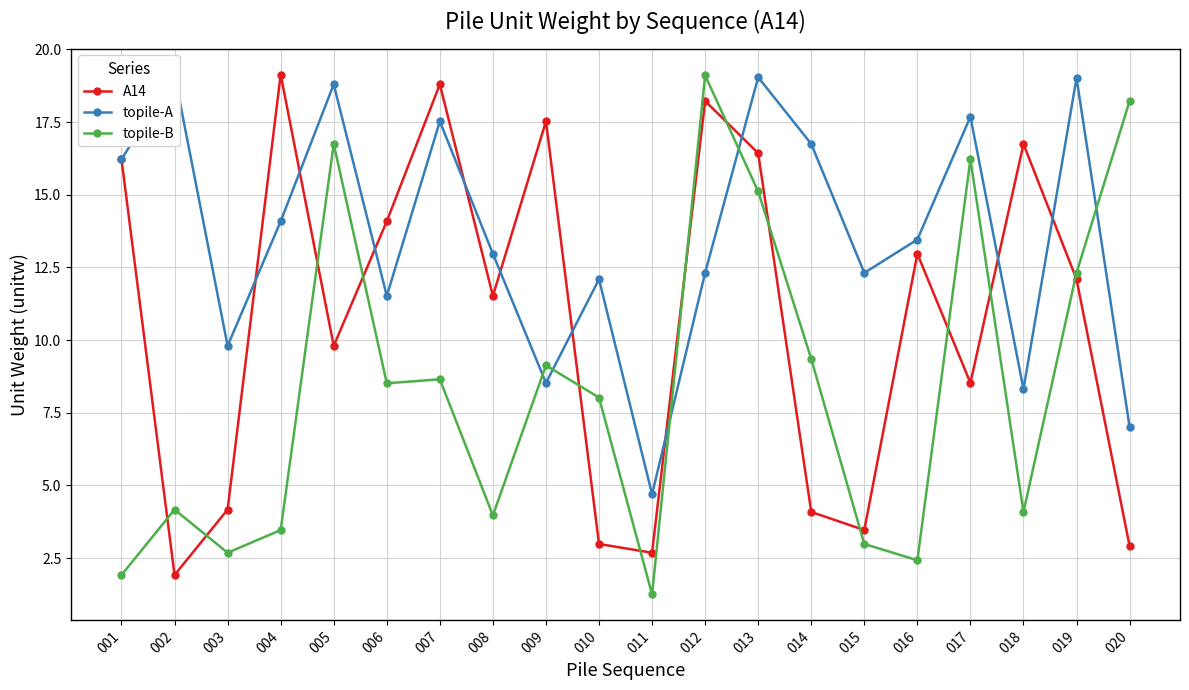

True or false: A14 has more than 2 points higher than both neighbors.

True